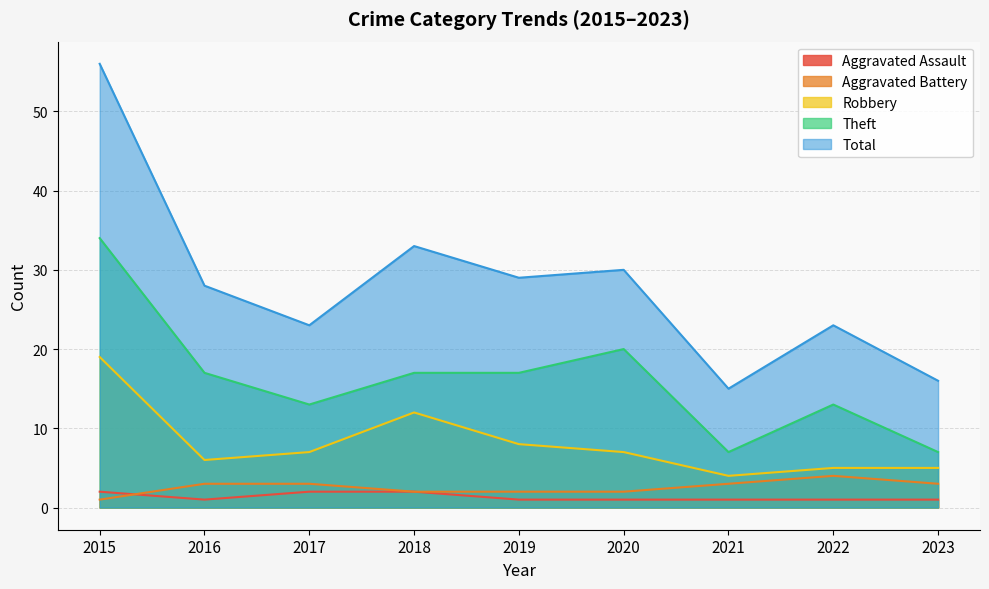

How many categories are shown in the chart?

9